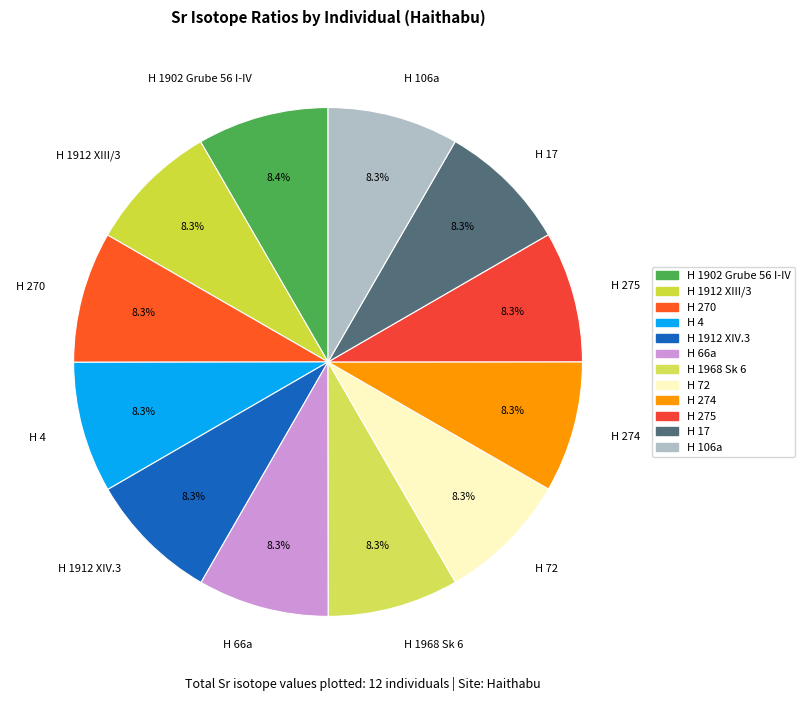

What portion of the pie excludes H 106a?

91.7%